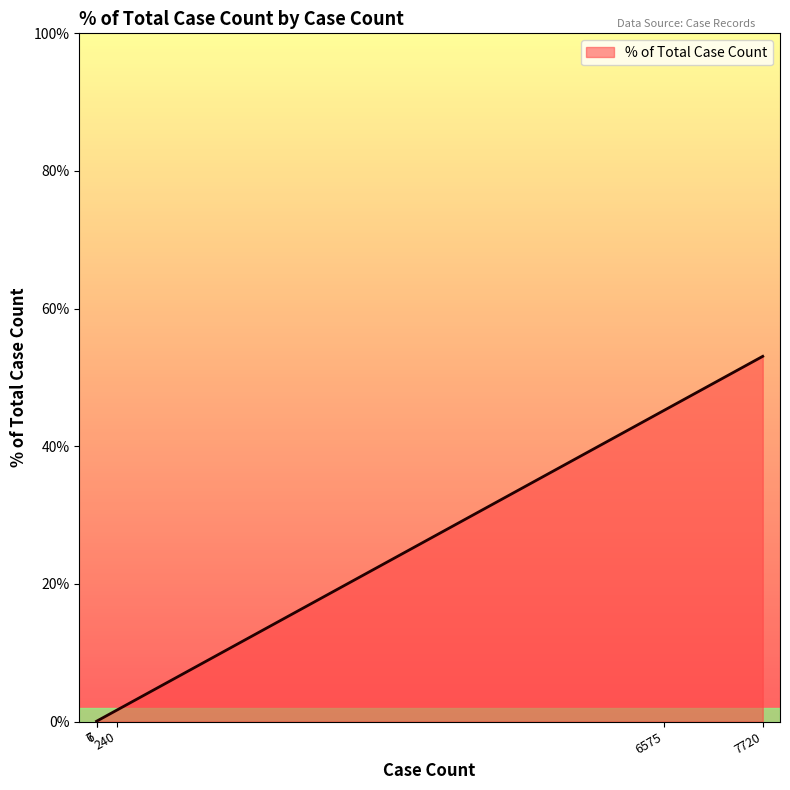

What is the greatest value displayed?

53.1